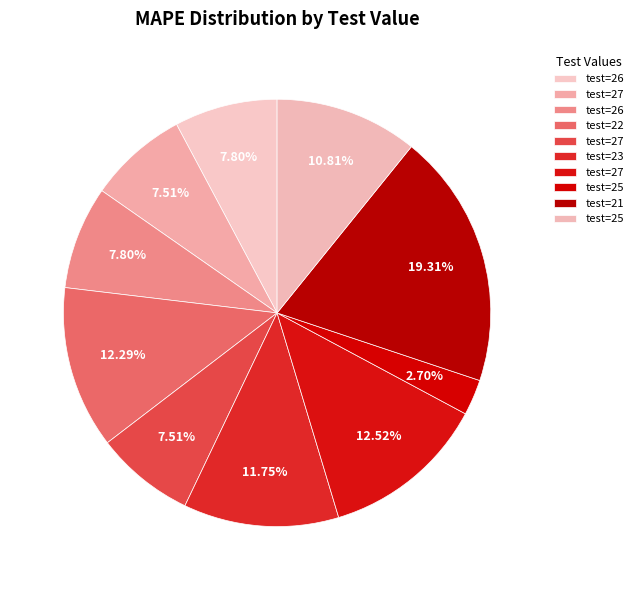

How many slices are in this pie chart?

10